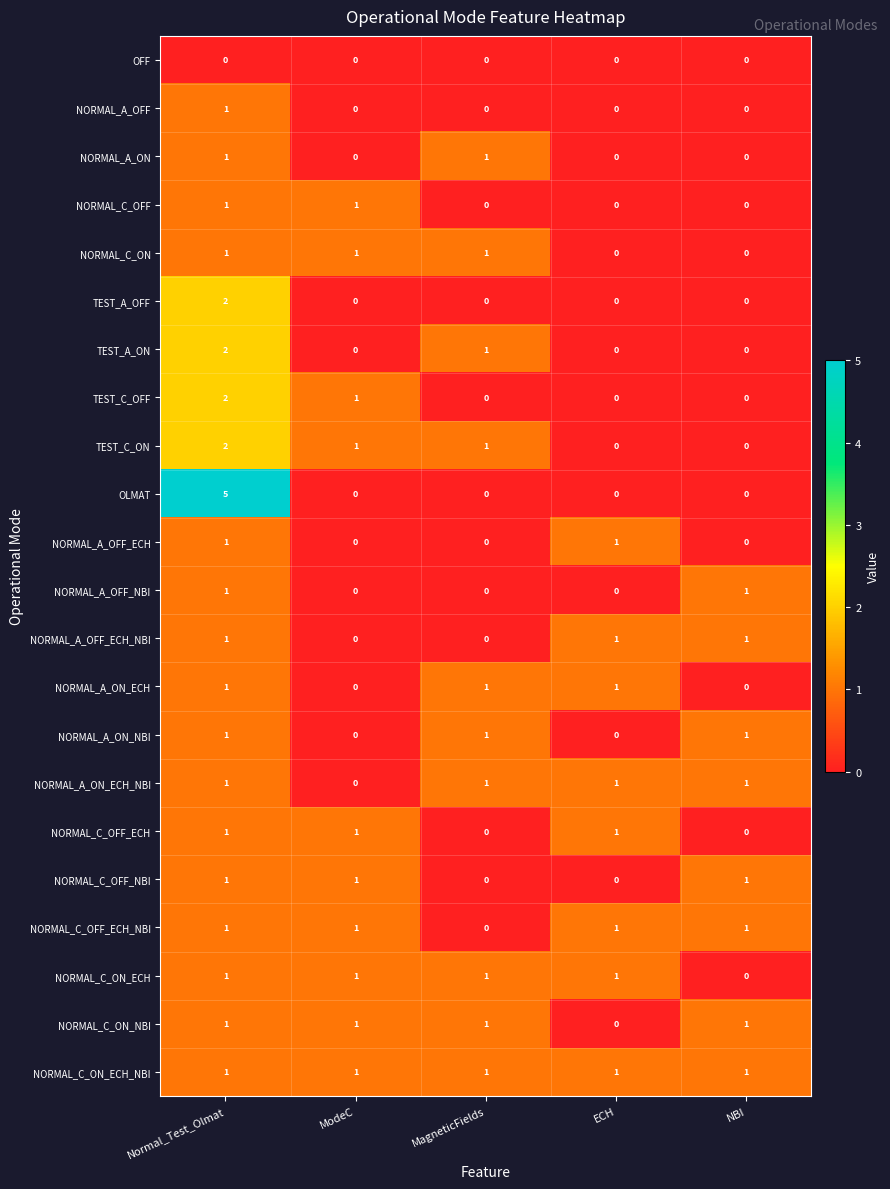

How many distinct data groups are displayed?

22